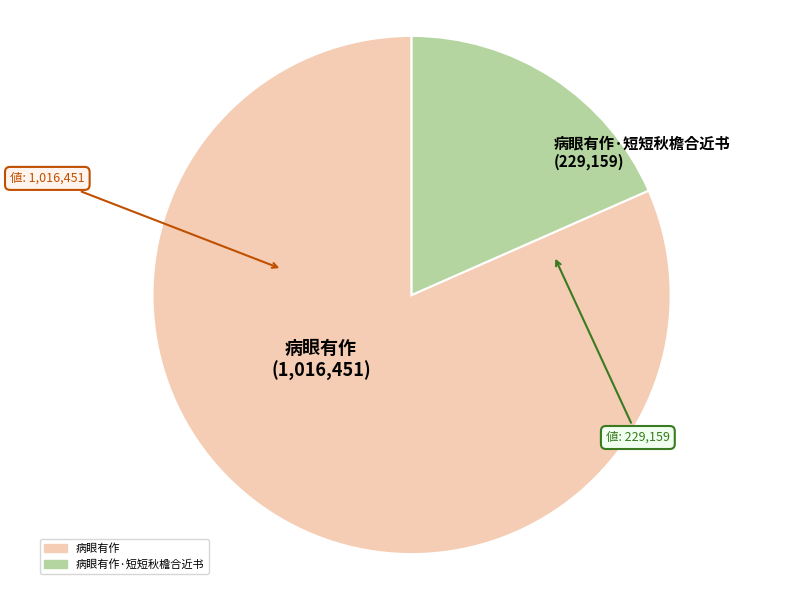

Does any single category account for the majority?

Yes